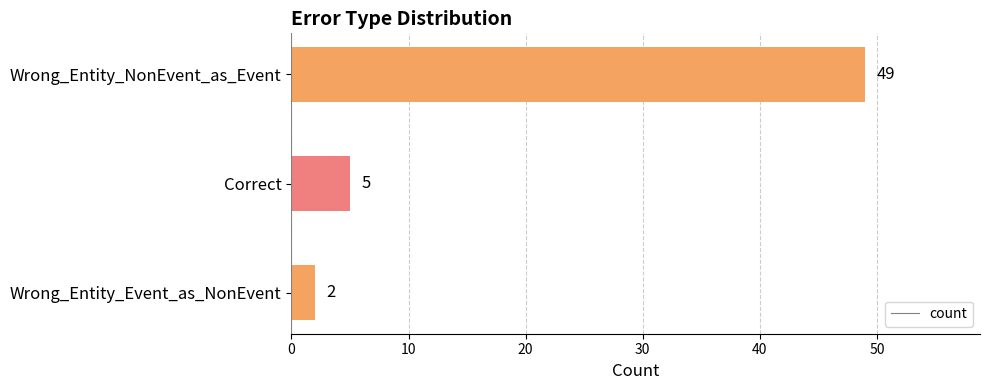

At which category does the chart reach its minimum across all series?

Wrong_Entity_Event_as_NonEvent